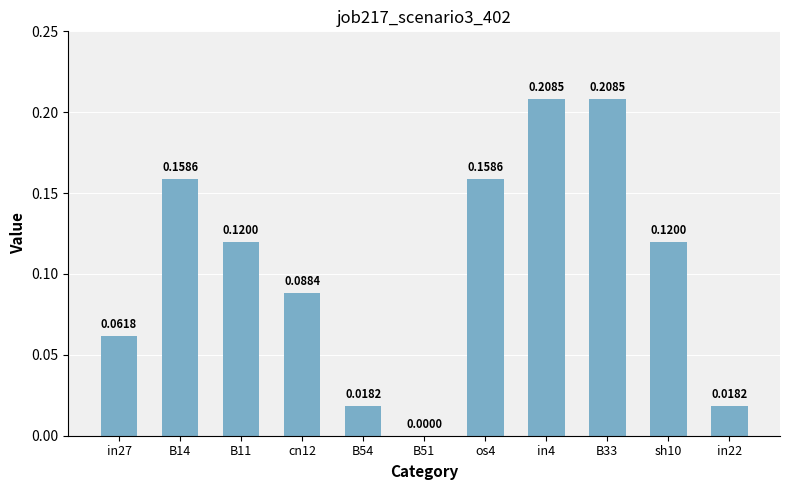

Are the bars horizontal?

No